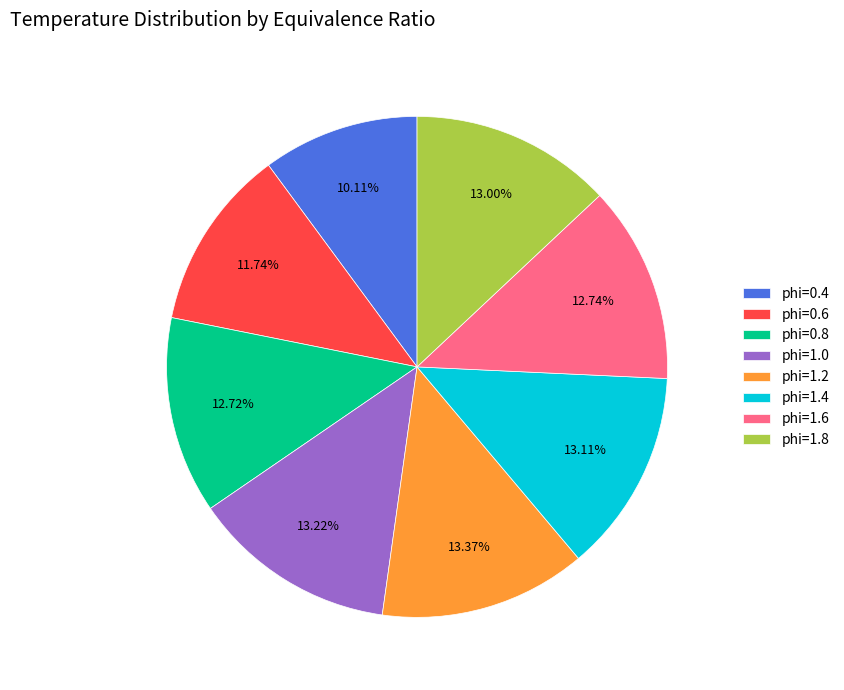

What is the ratio of the value at phi=1.4 to the value at phi=0.8?

1.0